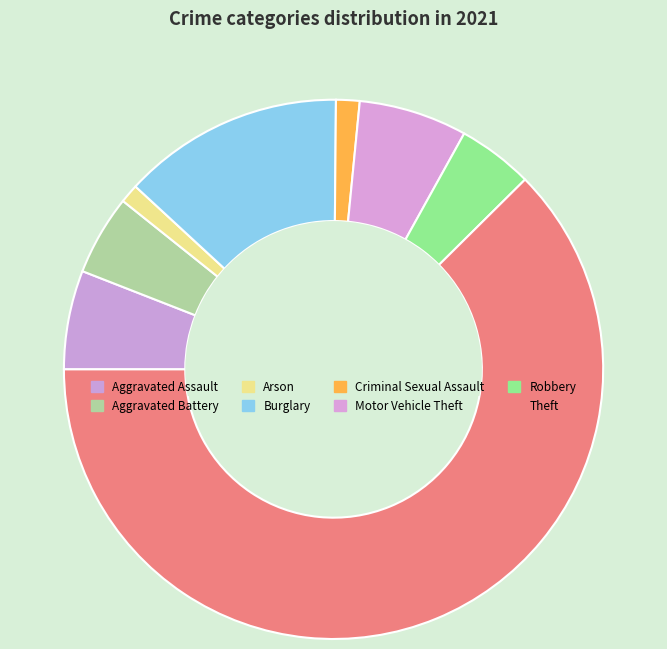

Approximately how many times larger is the value at Motor Vehicle Theft compared to Criminal Sexual Assault?

4.6